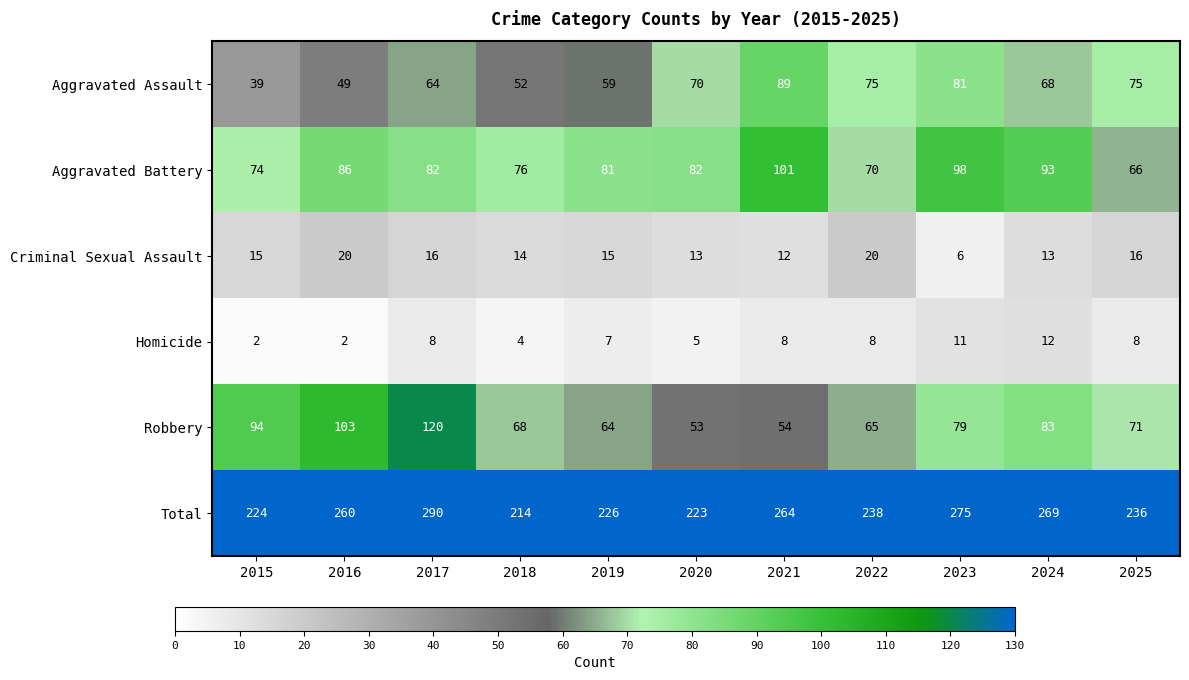

What is the difference between the second highest and second lowest values in the Criminal Sexual Assault series?

8